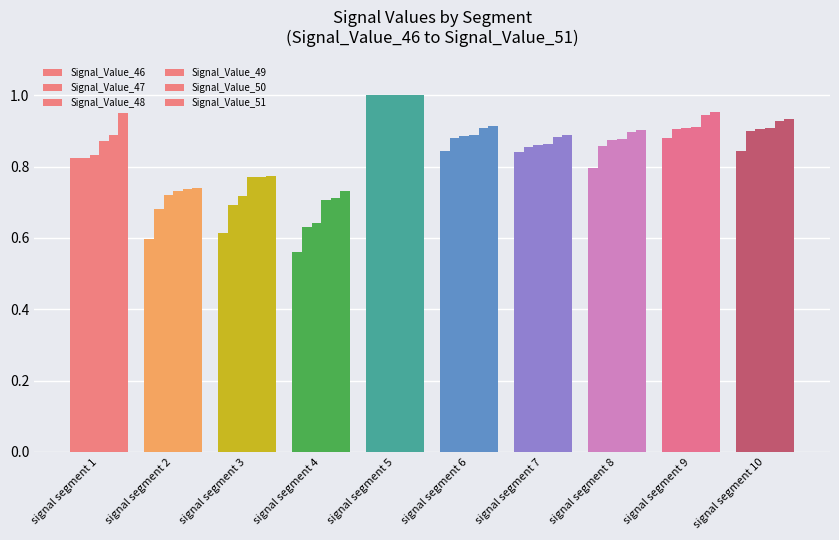

How many bars are there in each group?

6